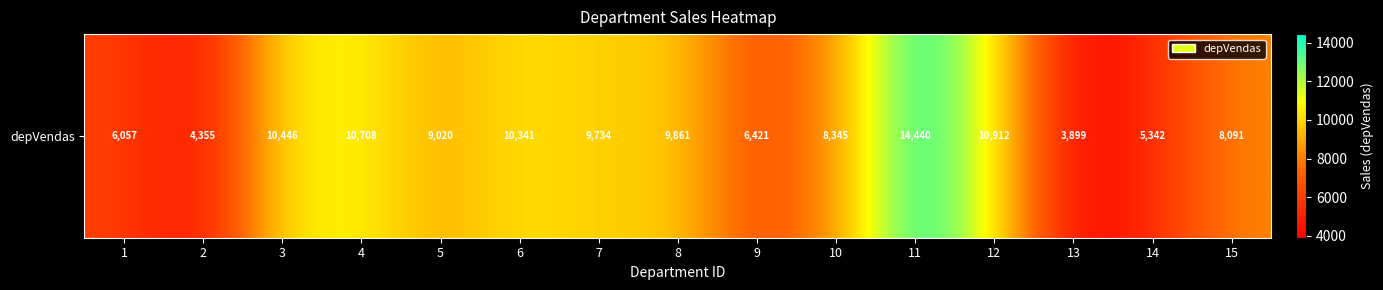

Rank the categories by value from lowest to highest.

13, 2, 14, 1, 9, 15, 10, 5, 7, 8, 6, 3, 4, 12, 11